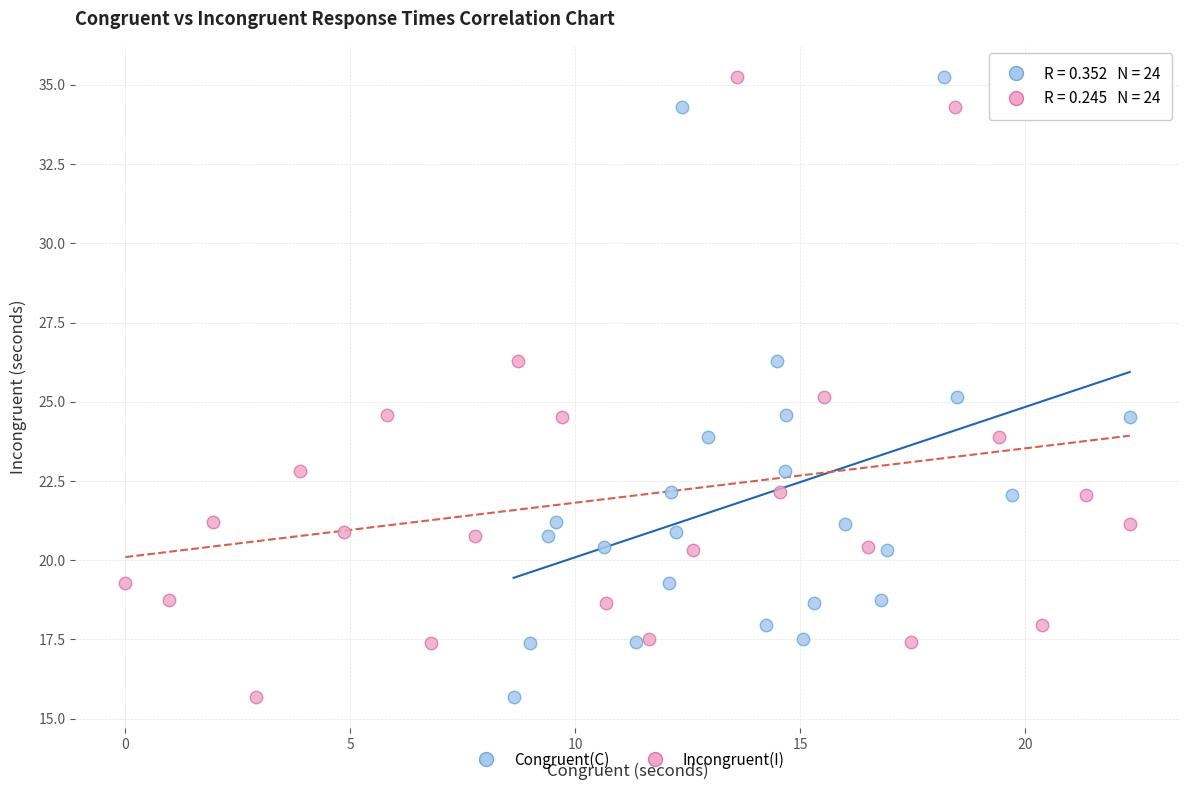

What are all the series names shown in the legend?

Congruent(C), Incongruent(I)